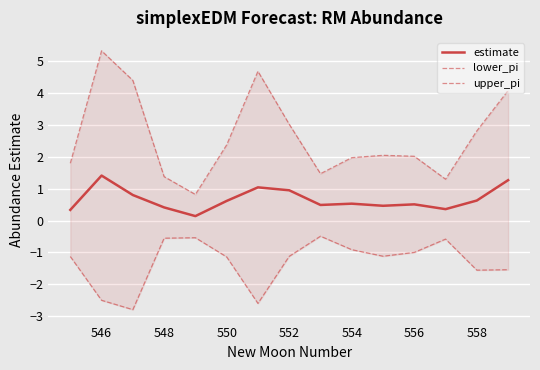

Which series has the widest spread of values?

upper_pi